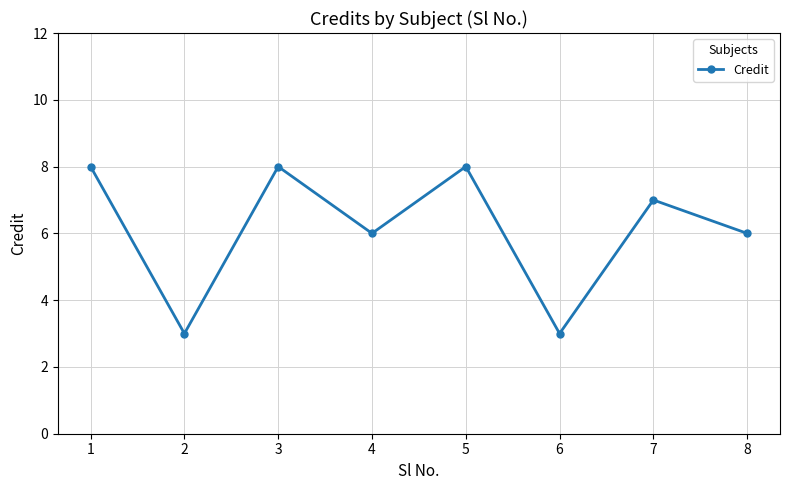

At which category does the data reach its first local peak?

3